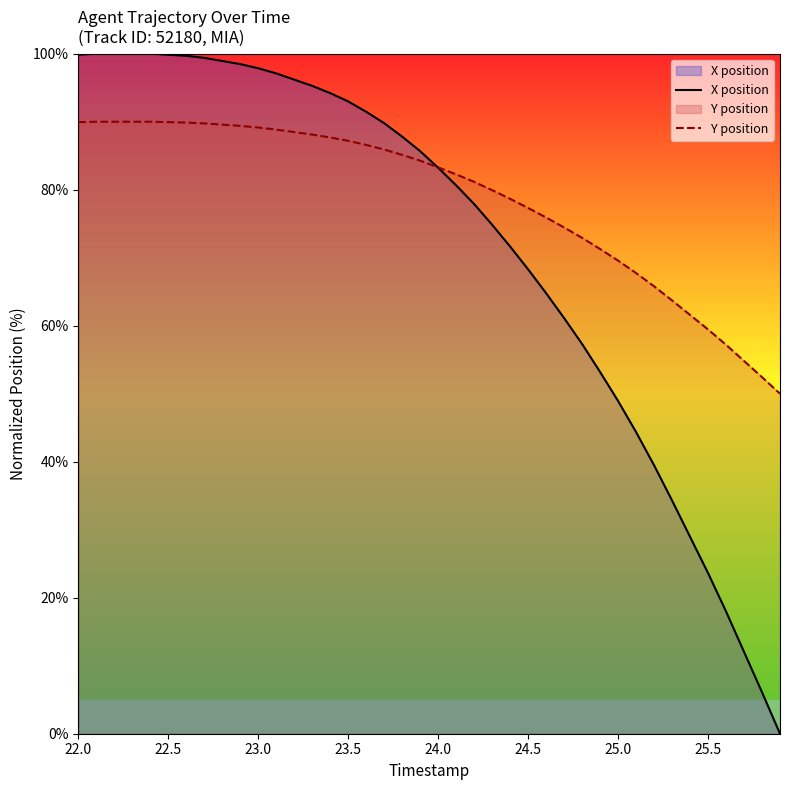

Where does the X position series first go above 85?

22.0